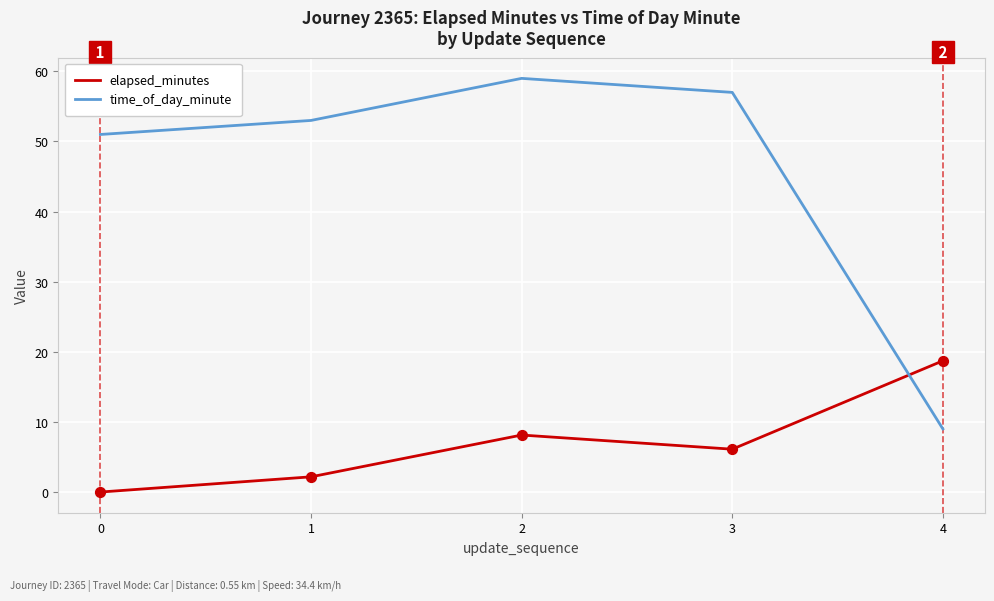

Which series has the largest total across all categories?

time_of_day_minute